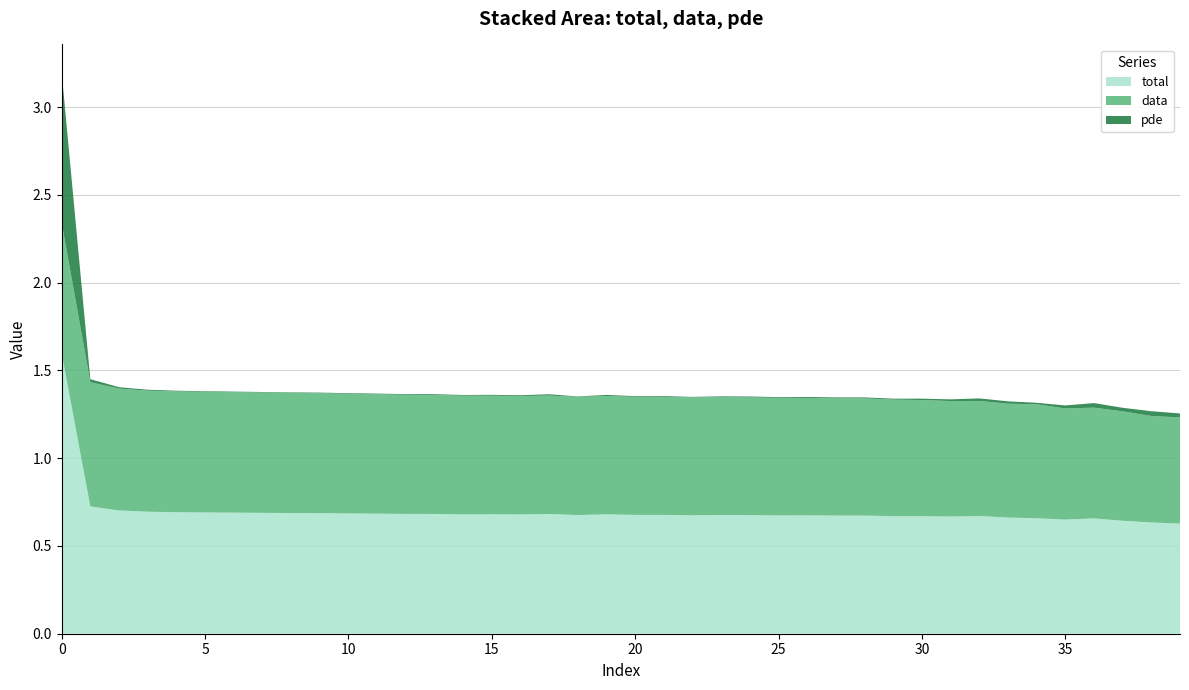

Reading left to right, what are all the values shown in this chart?

total: 1.6	0.7	0.7	0.7	0.7	0.7	0.7	0.7	0.7	0.7	0.7	0.7	0.7	0.7	0.7	0.7	0.7	0.7	0.7	0.7	0.7	0.7	0.7	0.7	0.7	0.7	0.7	0.7	0.7	0.7	0.7	0.7	0.7	0.7	0.7	0.7	0.7	0.6	0.6	0.6
data: 0.7	0.7	0.7	0.7	0.7	0.7	0.7	0.7	0.7	0.7	0.7	0.7	0.7	0.7	0.7	0.7	0.7	0.7	0.7	0.7	0.7	0.7	0.7	0.7	0.7	0.7	0.7	0.7	0.7	0.7	0.7	0.7	0.7	0.6	0.6	0.6	0.6	0.6	0.6	0.6
pde: 0.9	0.0	0.0	0.0	0.0	0.0	0.0	0.0	0.0	0.0	0.0	0.0	0.0	0.0	0.0	0.0	0.0	0.0	0.0	0.0	0.0	0.0	0.0	0.0	0.0	0.0	0.0	0.0	0.0	0.0	0.0	0.0	0.0	0.0	0.0	0.0	0.0	0.0	0.0	0.0